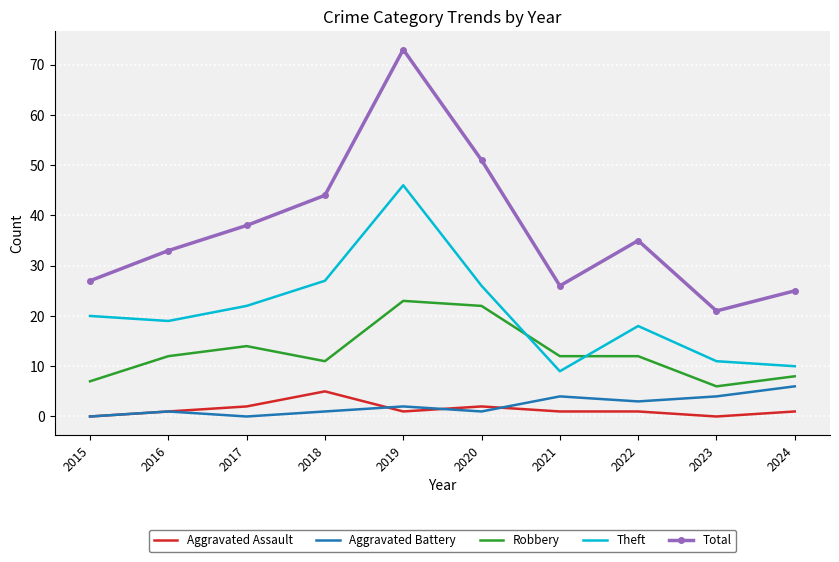

What is the difference between the Aggravated Battery values at 2017 and 2020?

1